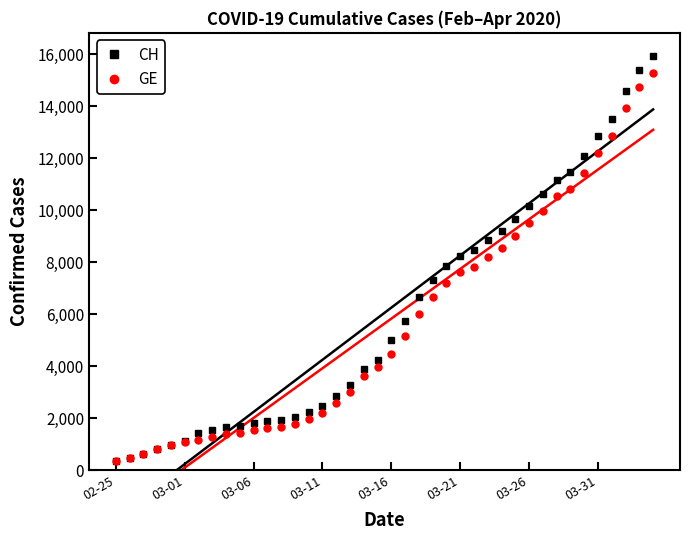

True or false: GE and CH cross at least once.

False